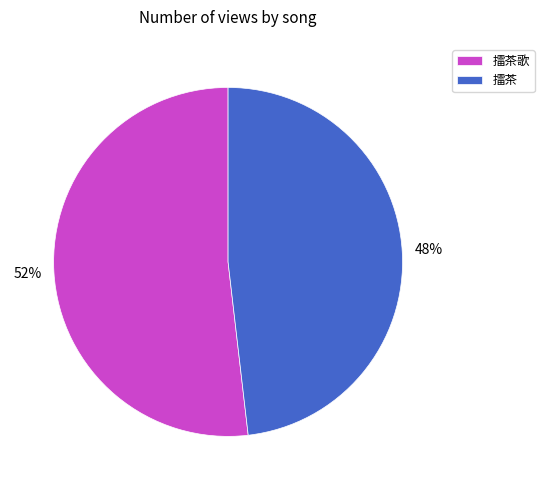

Combined, do 擂茶歌 and 擂茶 account for over 50%?

Yes